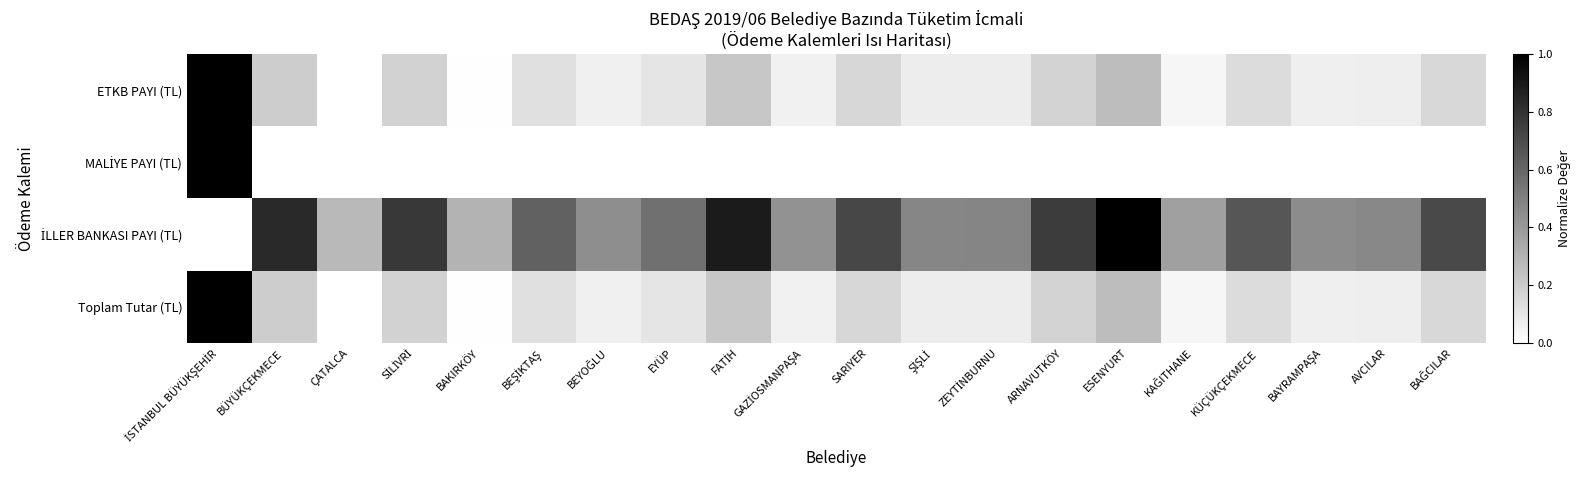

What is the greatest value displayed?

1.0